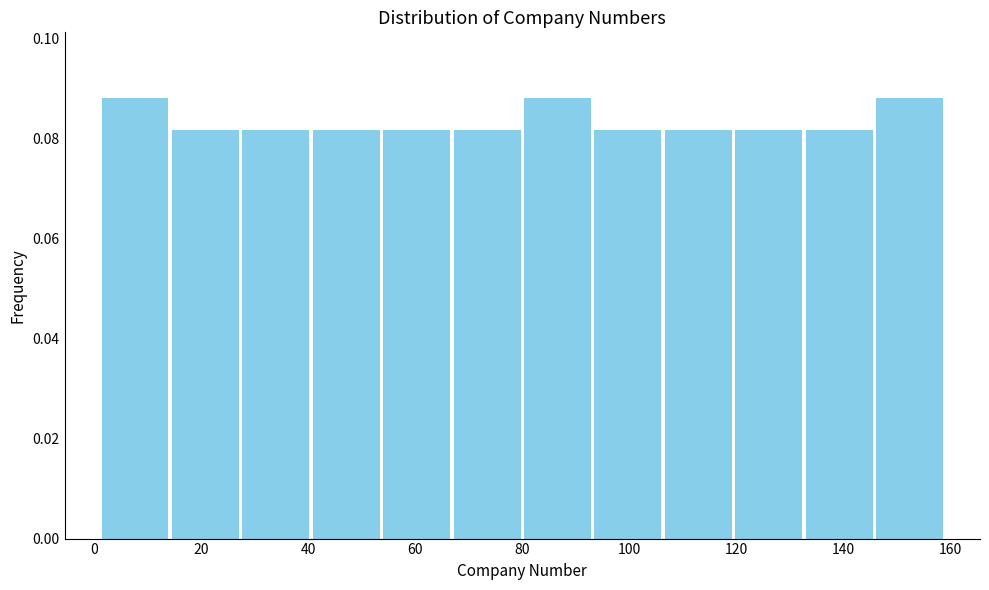

What is the height of the bar covering 94 to 106 on the x-axis? Neither the bar edges nor the heights are printed on the chart, so give them approximately, as read against the axes.

0.082